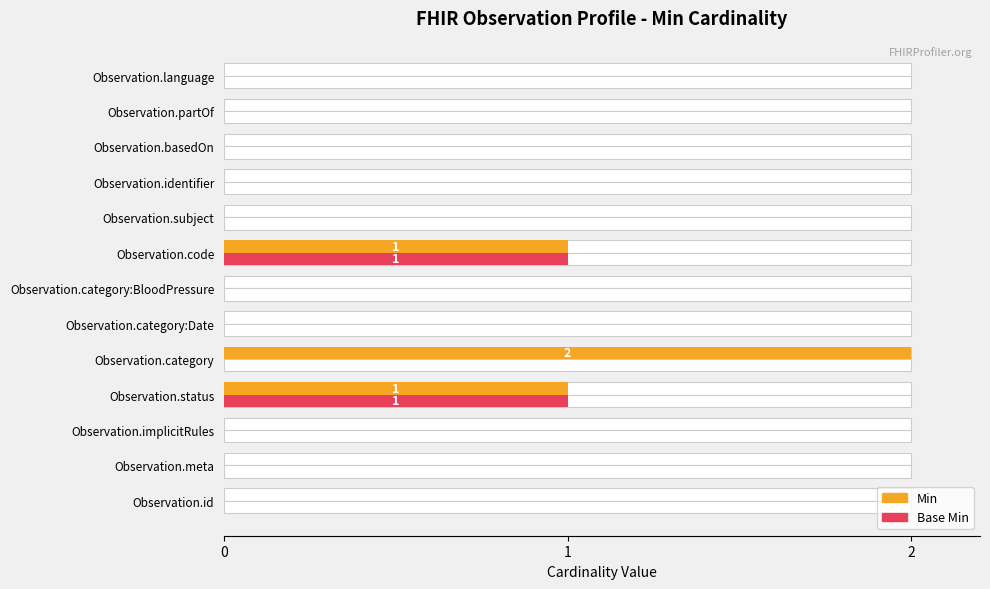

What is the difference between the maximum and minimum values in the Min series?

2